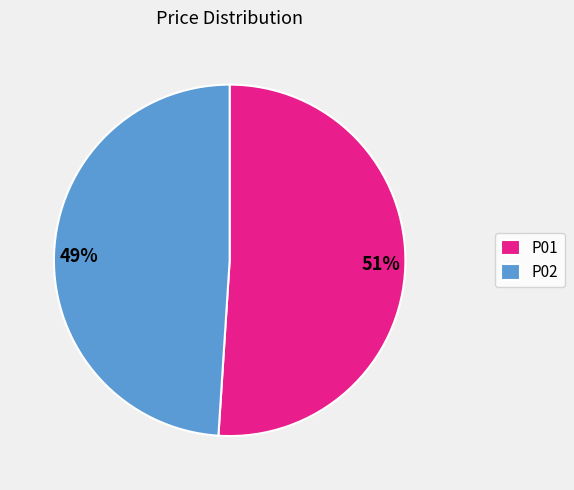

How many segments does this pie chart have?

2